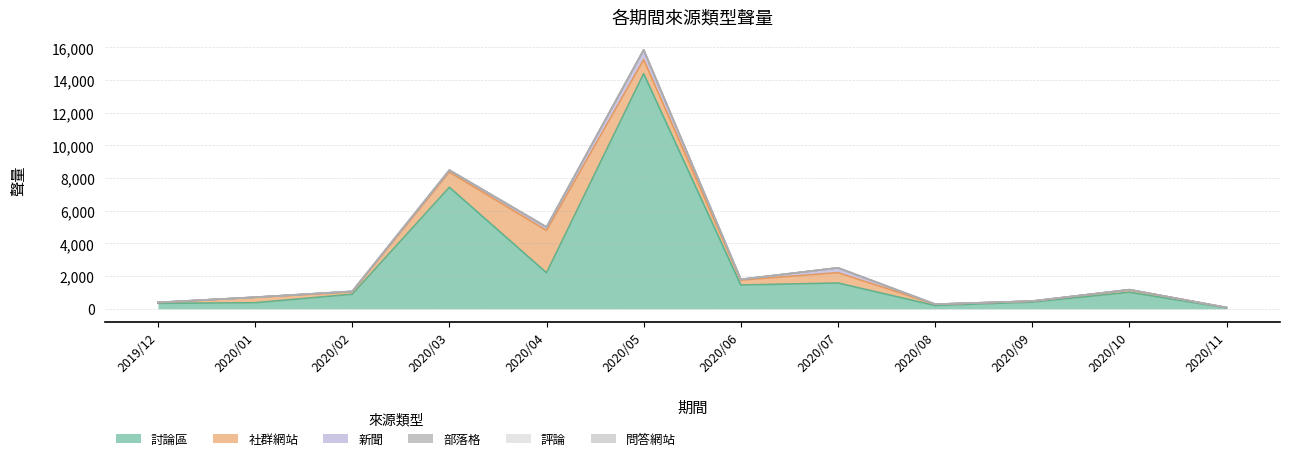

True or false: 部落格 and 評論 intersect in this chart.

False